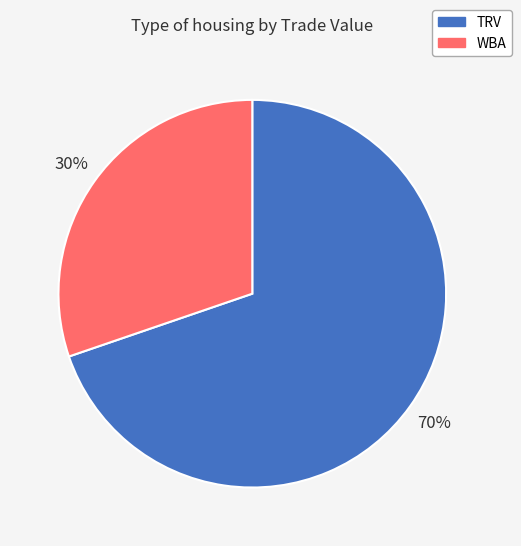

The TRV slice represents 64% of the pie. True or false?

False